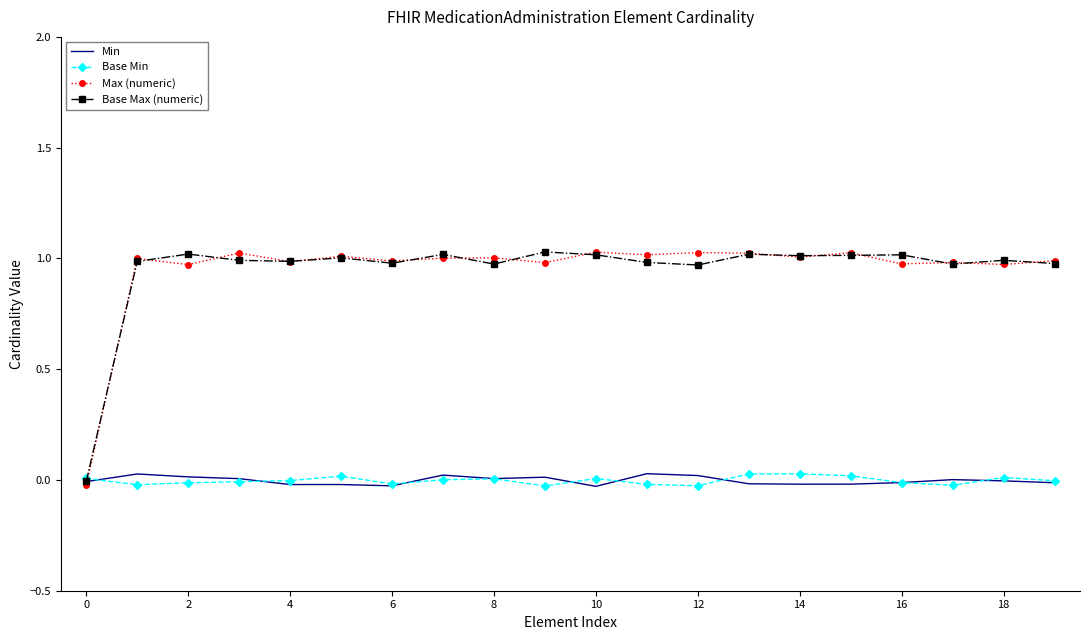

What is the difference between the maximum and minimum values in the Min series?

0.1